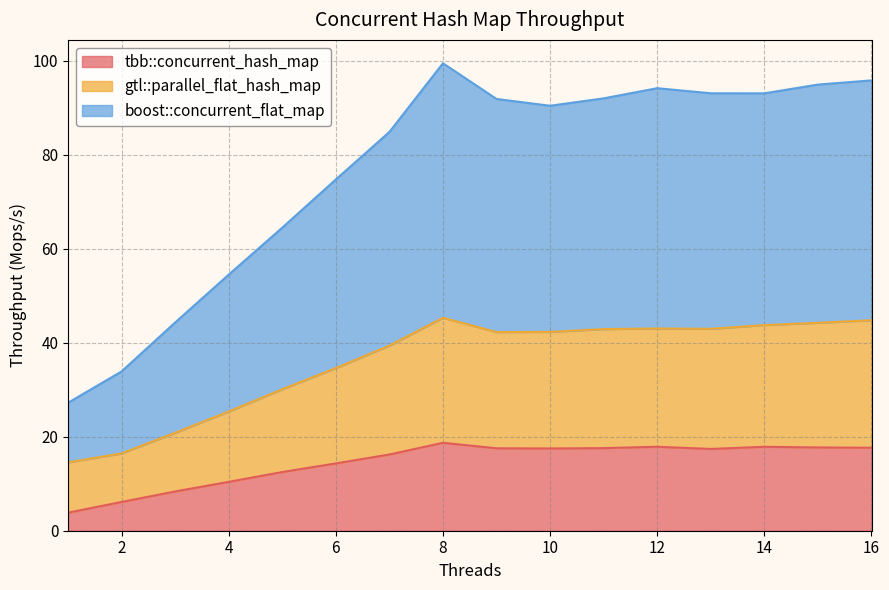

Reading left to right, extract all data points from this chart.

tbb::concurrent_hash_map: 3.8	6.1	8.4	10.4	12.5	14.3	16.2	18.7	17.5	17.5	17.6	17.9	17.4	17.8	17.7	17.6
gtl::parallel_flat_hash_map: 14.5	16.4	20.8	25.4	30.1	34.6	39.4	45.3	42.3	42.3	42.9	43.0	43.0	43.7	44.2	44.8
boost::concurrent_flat_map: 27.2	33.9	44.3	54.5	64.5	74.7	84.8	99.4	91.8	90.4	92.0	94.1	93.0	93.0	94.9	95.8